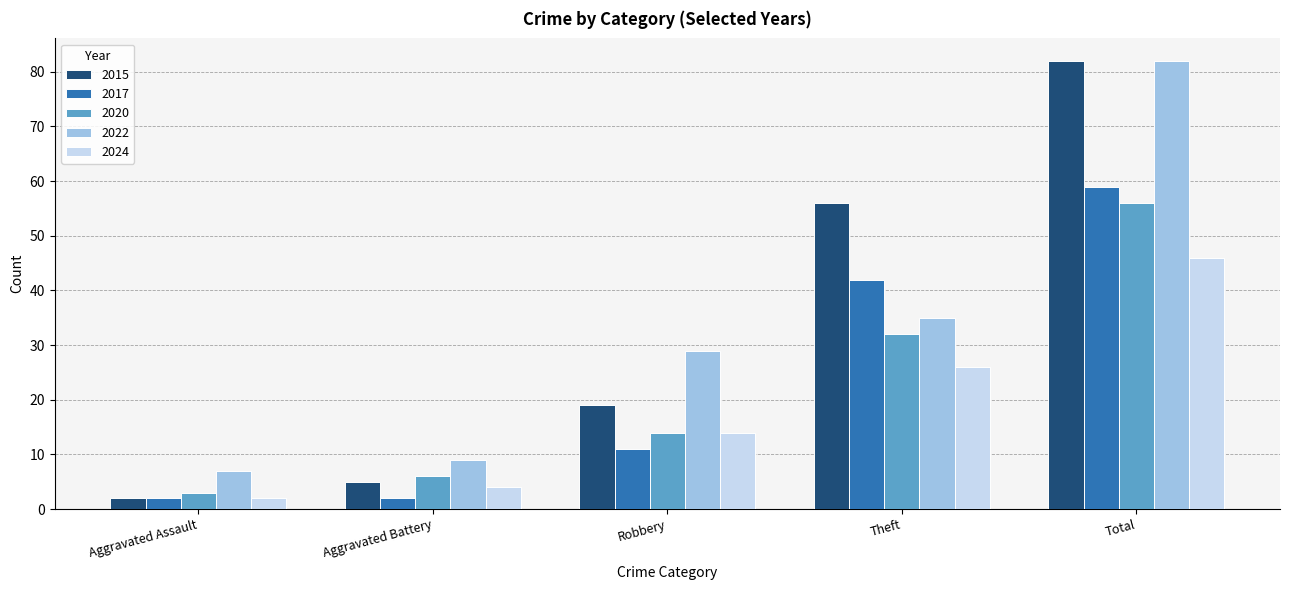

What is the spread (max minus min) of values at Aggravated Battery?

7